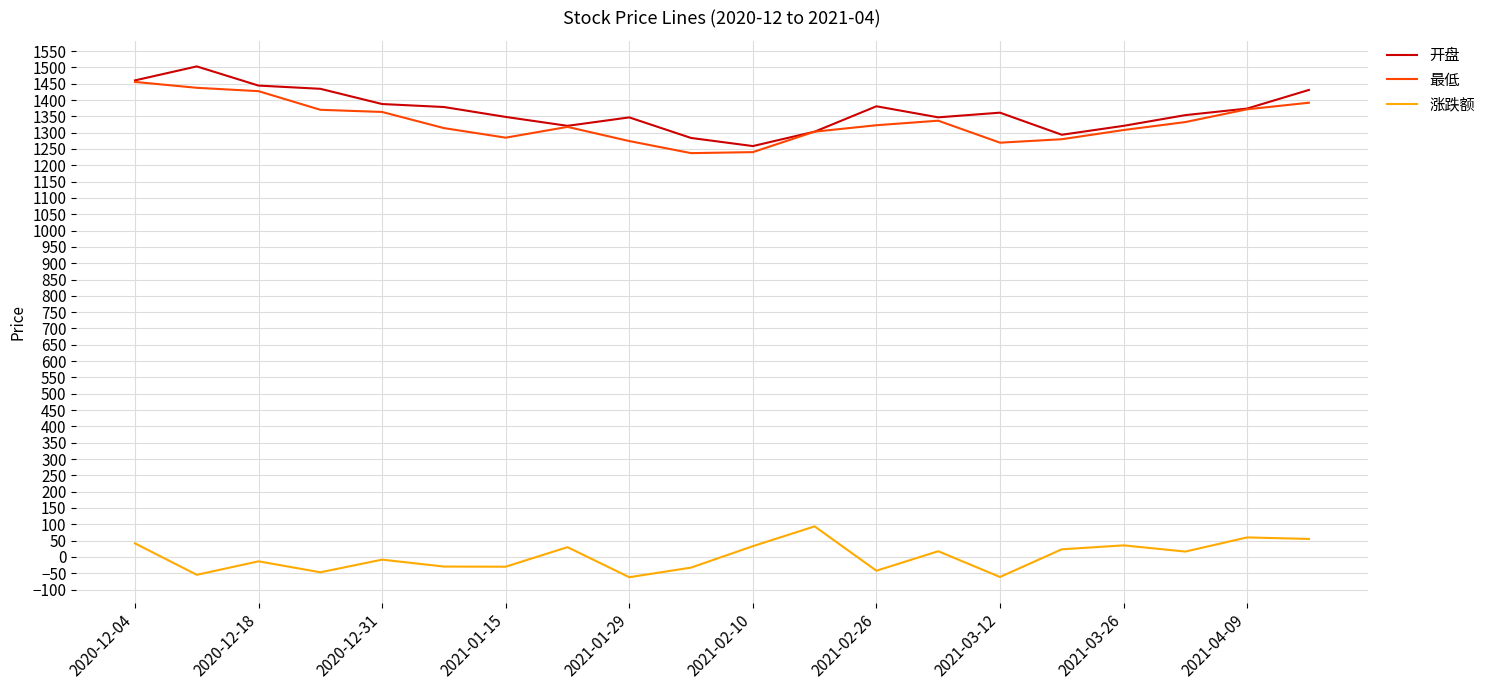

What is the maximum value shown in the chart?

1503.0